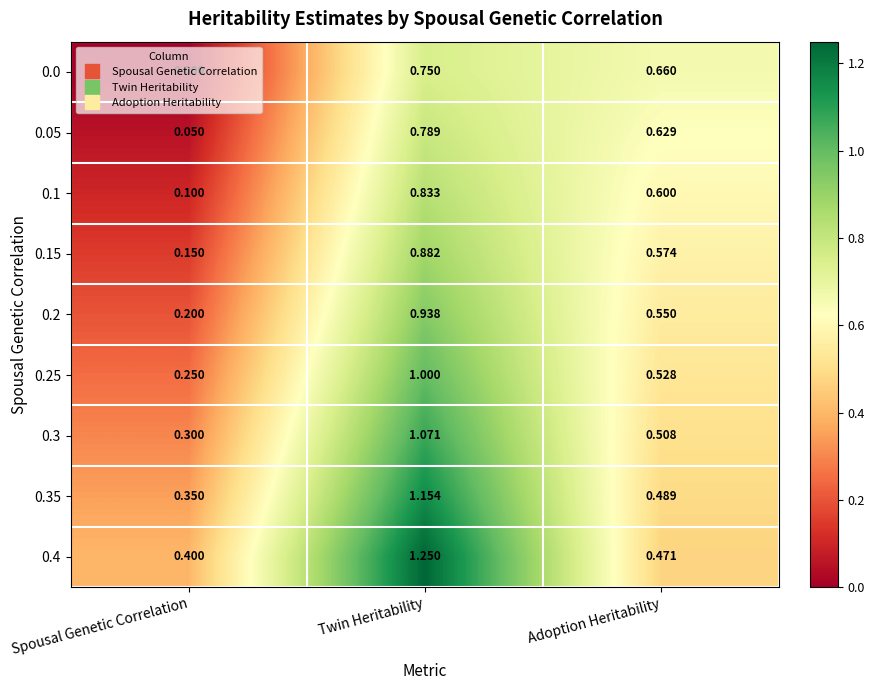

Where is 0.35 nearest to the value 0?

Spousal Genetic Correlation